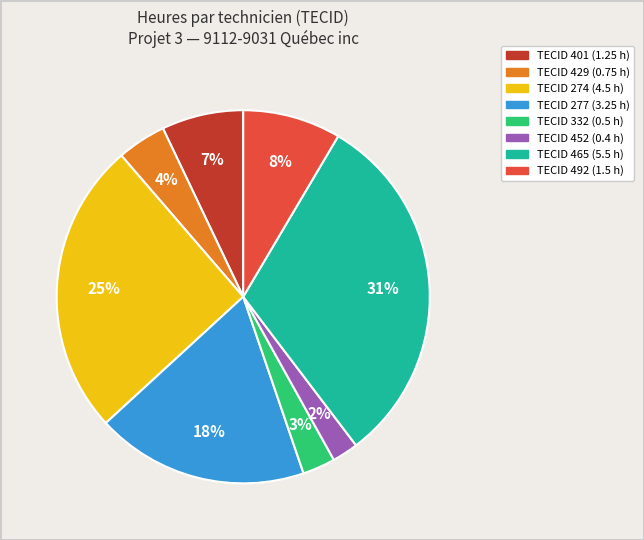

How many slices are in this pie chart?

8